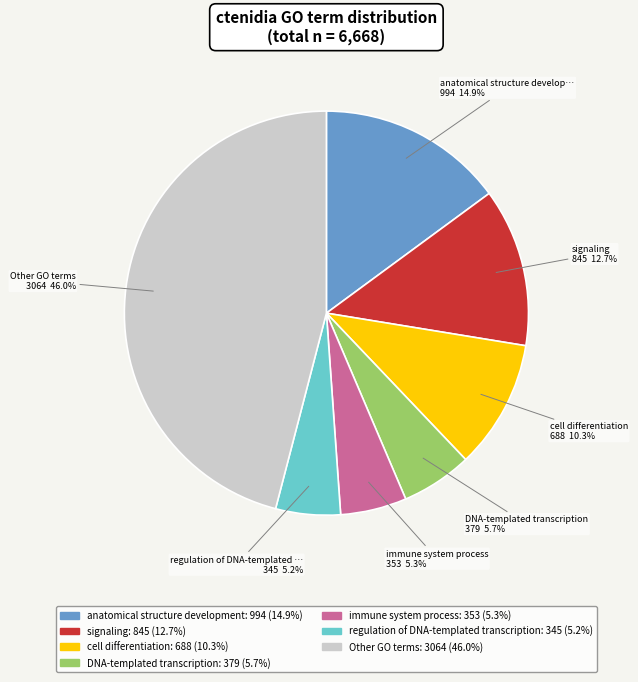

Is there a majority slice in this chart?

No